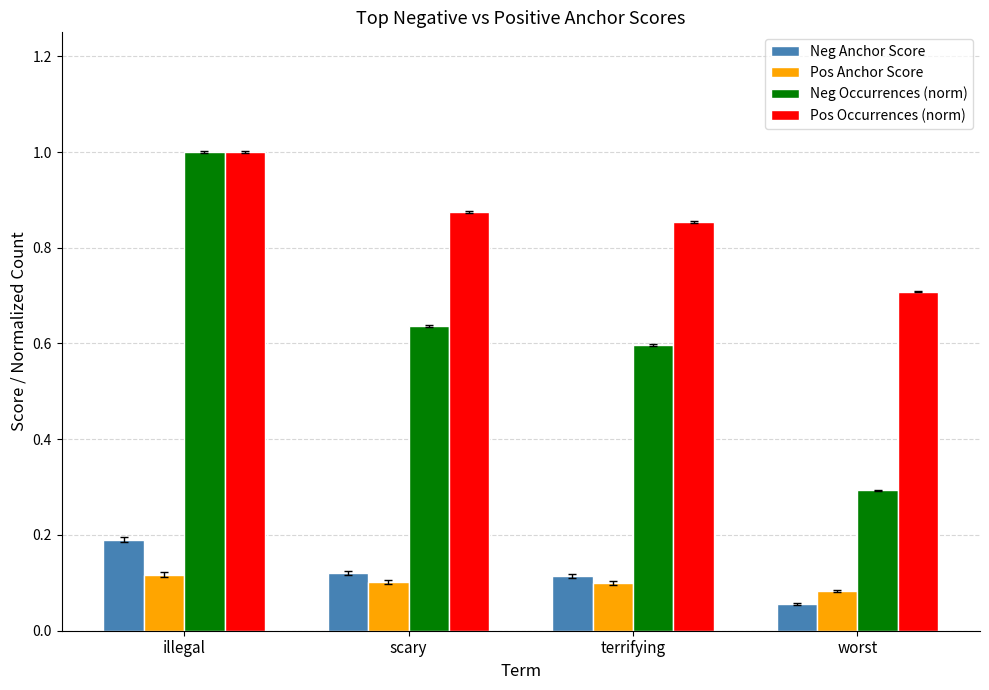

True or false: Neg Occurrences (norm) has a value of 1.0 at illegal.

True